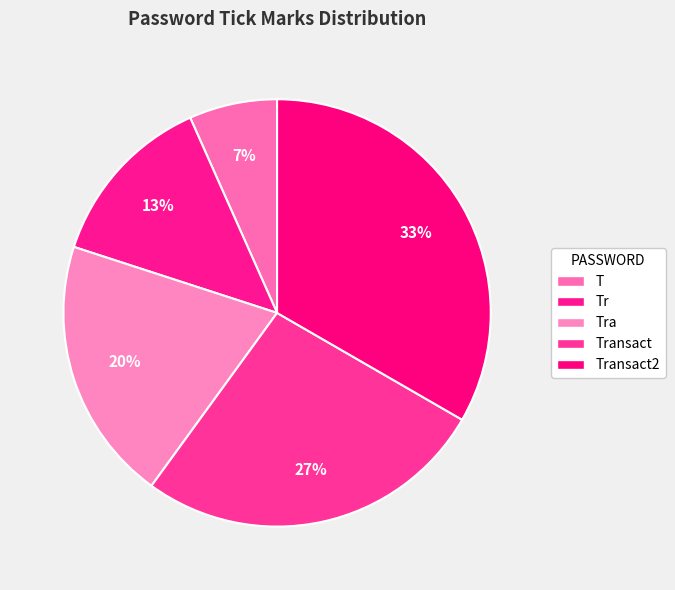

What is the ratio of the value at Transact to the value at T?

4.0